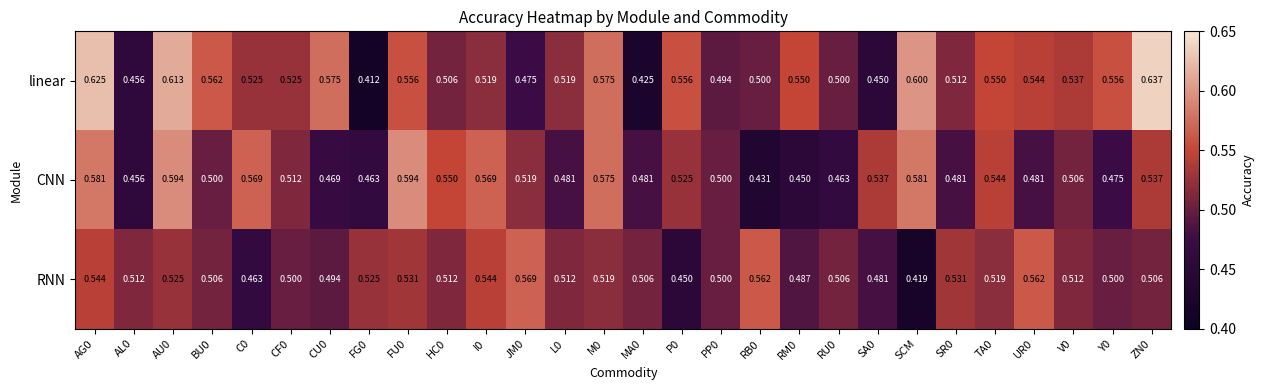

Is the value of linear at AU0 greater than the value of RNN at MA0?

Yes